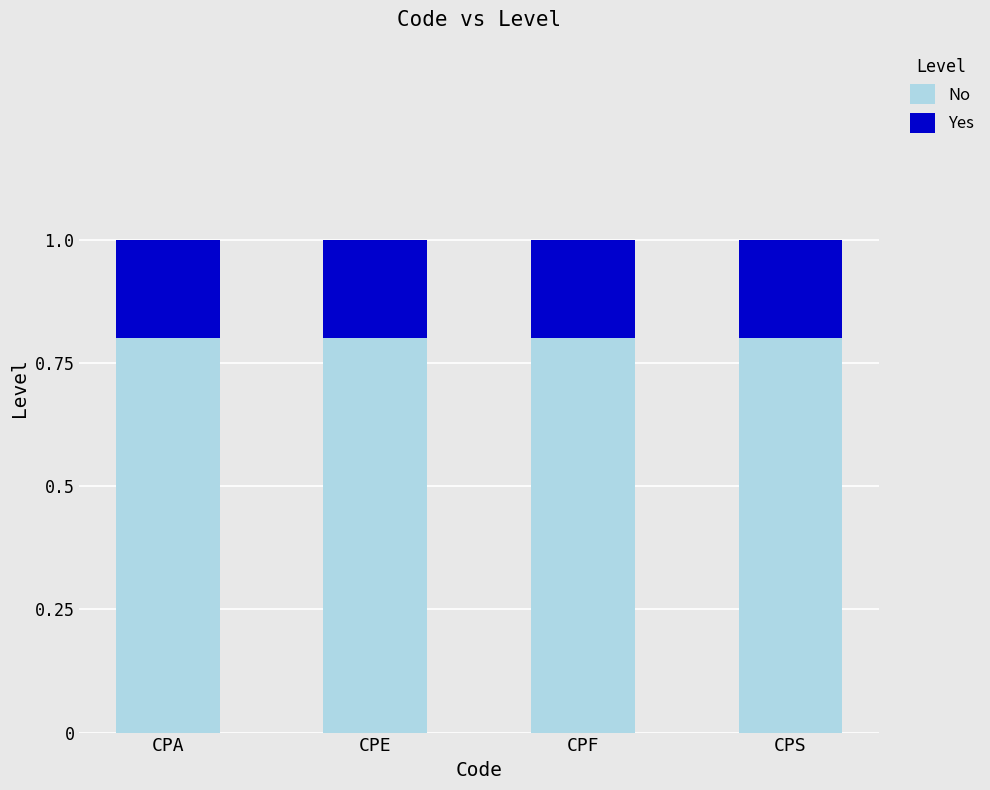

What is the highest value of the No series?

0.8